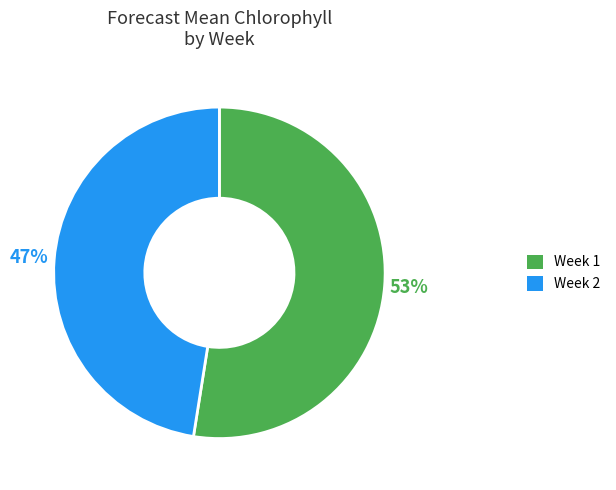

Which slice represents more than half of the pie?

Week 1